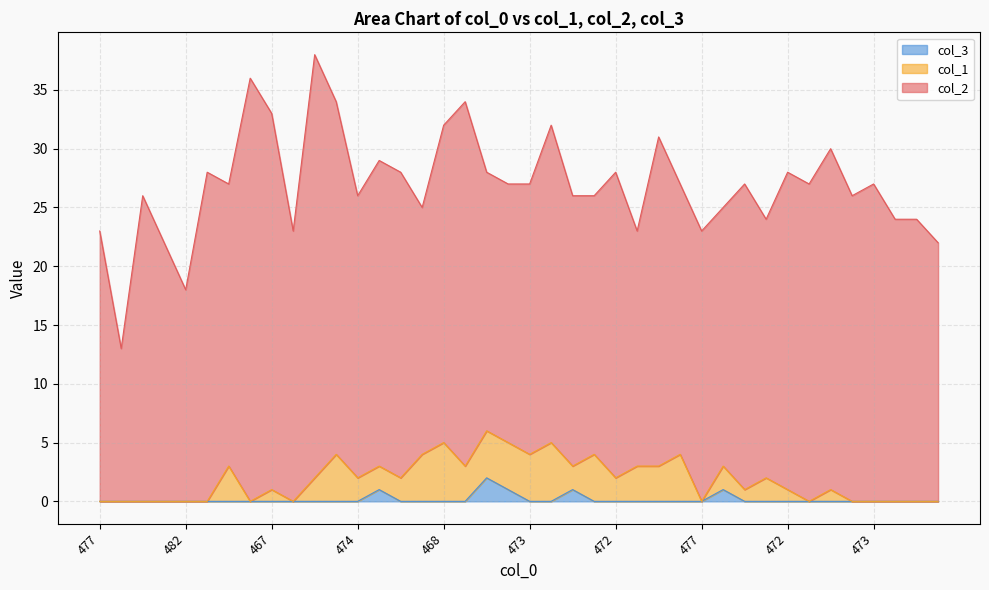

True or false: col_2 has more than 0 interior local peaks.

True